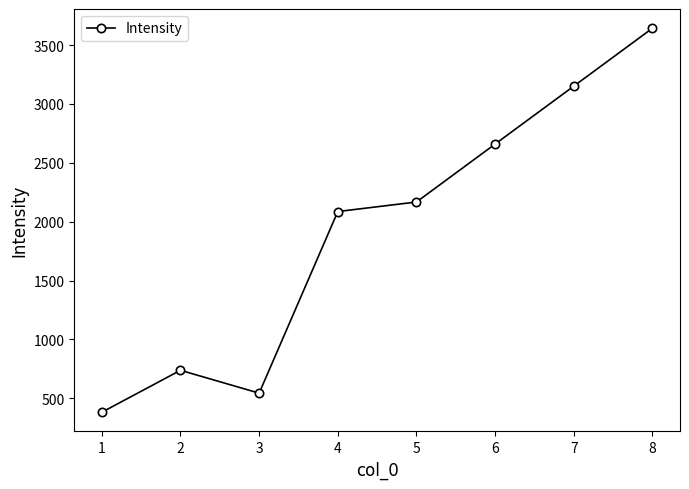

Approximately how many times larger is the value at 4 compared to 5?

1.0